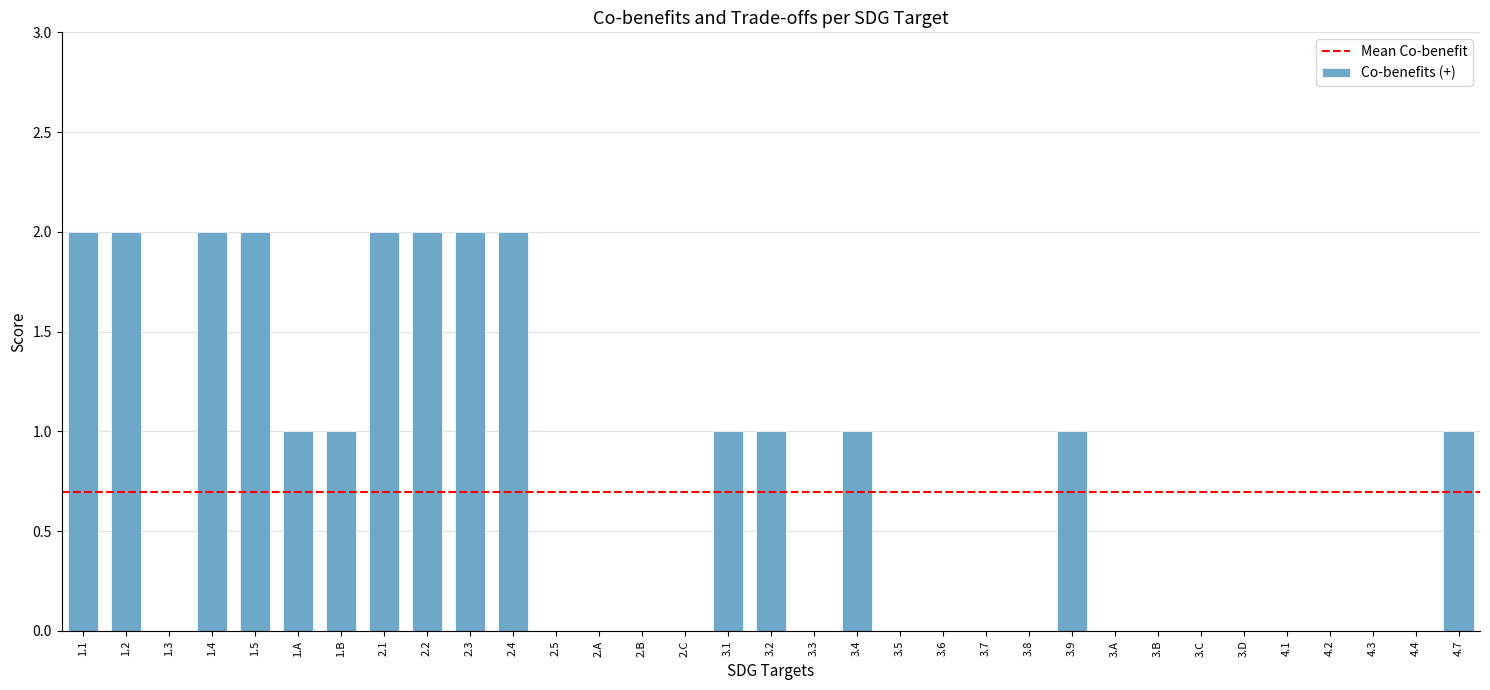

The value at 1.1 is 3. True or false?

False